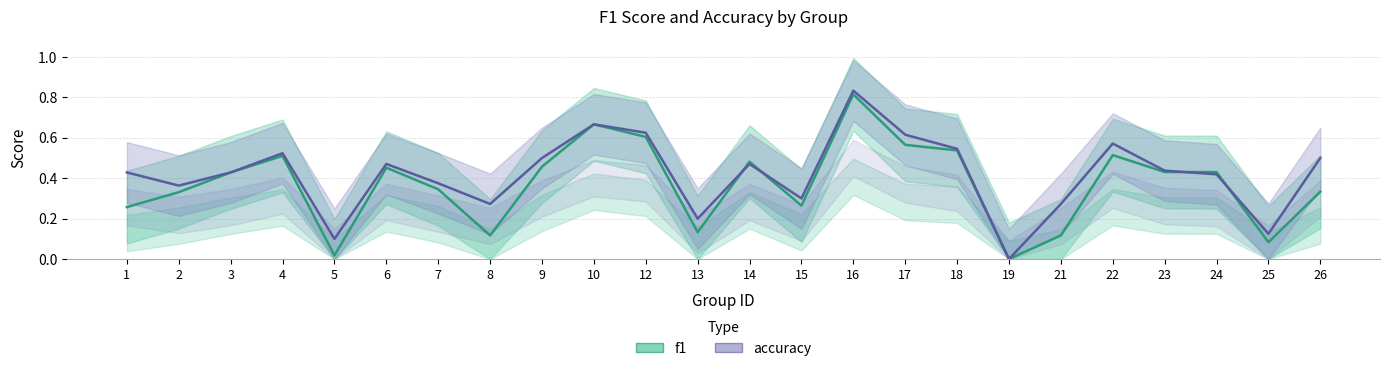

Where is accuracy nearest to the value 0?

19